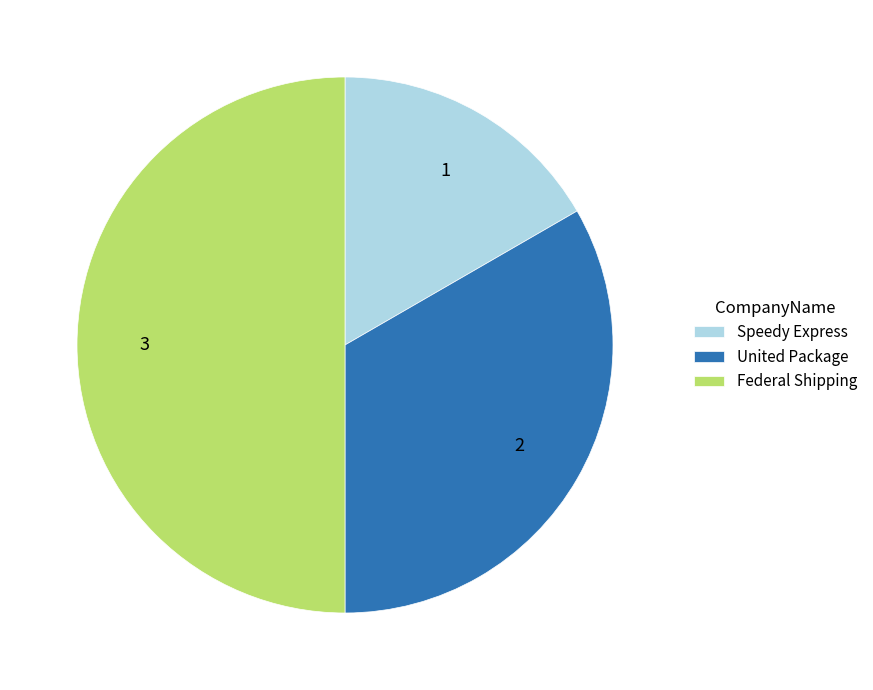

Combined, do Speedy Express and Federal Shipping account for over 50%?

Yes